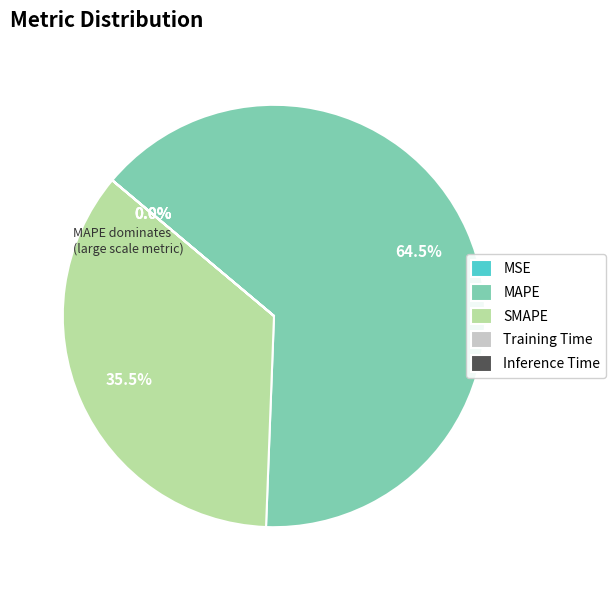

Which slice represents more than half of the pie?

MAPE